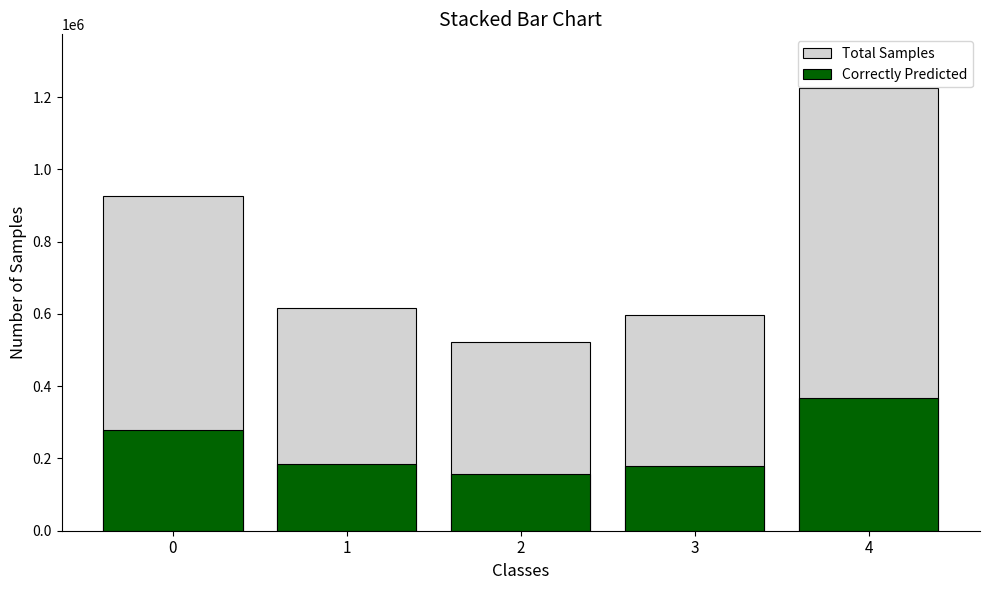

Is it true that Correctly Predicted equals 277800 at 0?

True